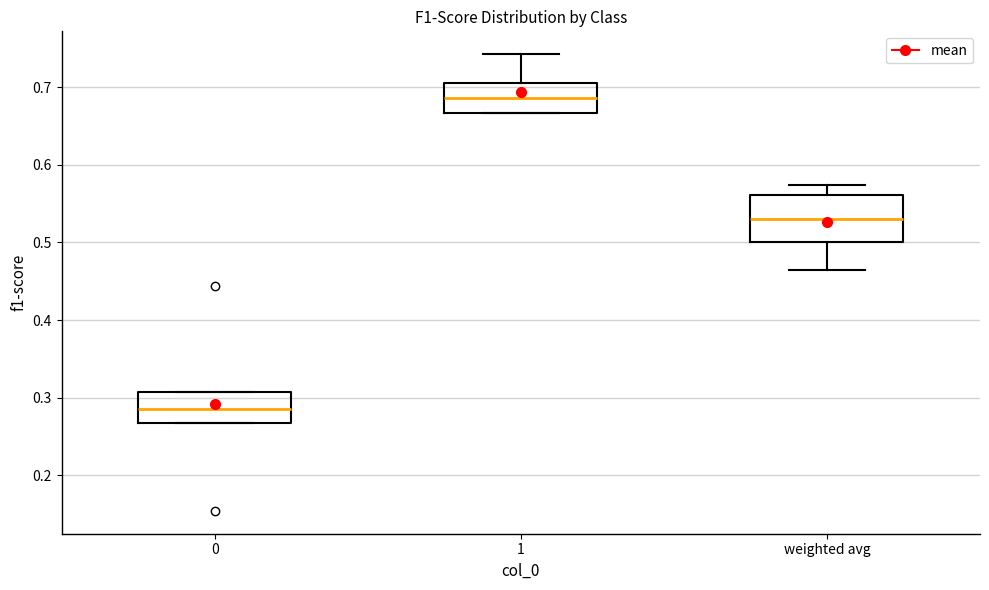

Reading left to right, read every box against the y-axis: the position of its median line, the range the box covers, and the ends of its whiskers. The values are not printed on the chart, so give them approximately, as read against the axis.

0: median 0.29, box 0.27 to 0.31, whiskers 0.27 to 0.31
1: median 0.69, box 0.67 to 0.71, whiskers 0.67 to 0.74
weighted avg: median 0.53, box 0.50 to 0.56, whiskers 0.46 to 0.57